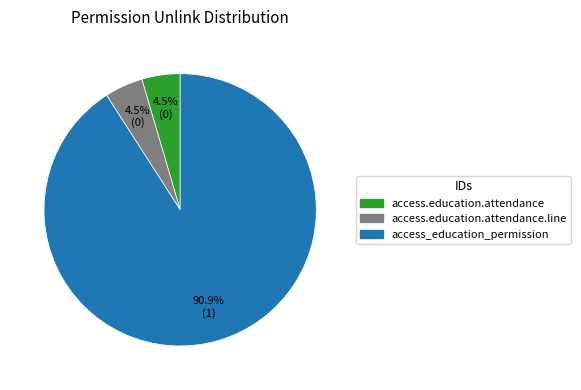

Does any single category account for the majority?

Yes